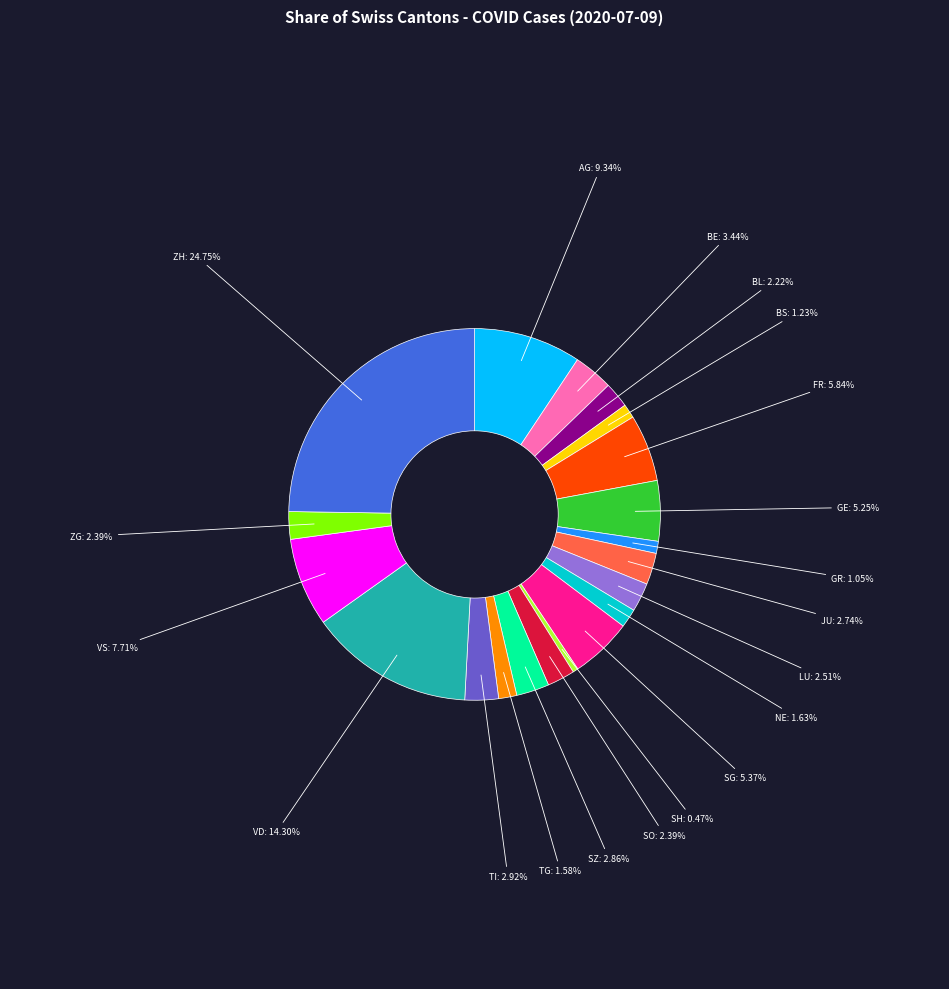

How many slices are in this pie chart?

20